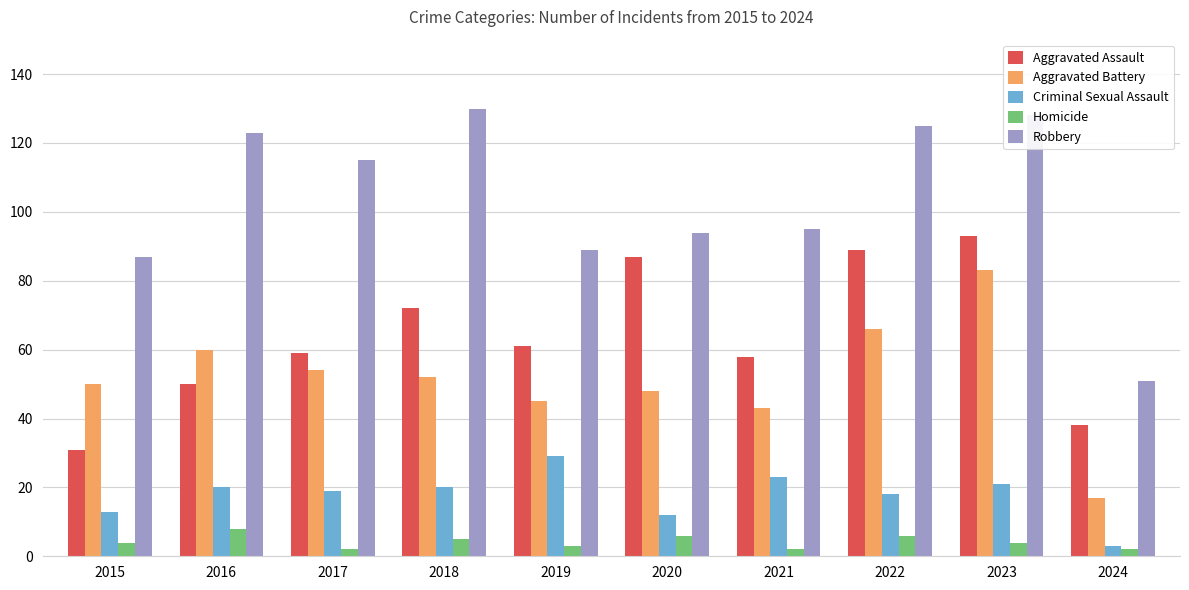

Reading right to left, extract all data points from this chart.

Aggravated Assault: 2024=38	2023=93	2022=89	2021=58	2020=87	2019=61	2018=72	2017=59	2016=50	2015=31
Aggravated Battery: 2024=17	2023=83	2022=66	2021=43	2020=48	2019=45	2018=52	2017=54	2016=60	2015=50
Criminal Sexual Assault: 2024=3	2023=21	2022=18	2021=23	2020=12	2019=29	2018=20	2017=19	2016=20	2015=13
Homicide: 2024=2	2023=4	2022=6	2021=2	2020=6	2019=3	2018=5	2017=2	2016=8	2015=4
Robbery: 2024=51	2023=128	2022=125	2021=95	2020=94	2019=89	2018=130	2017=115	2016=123	2015=87